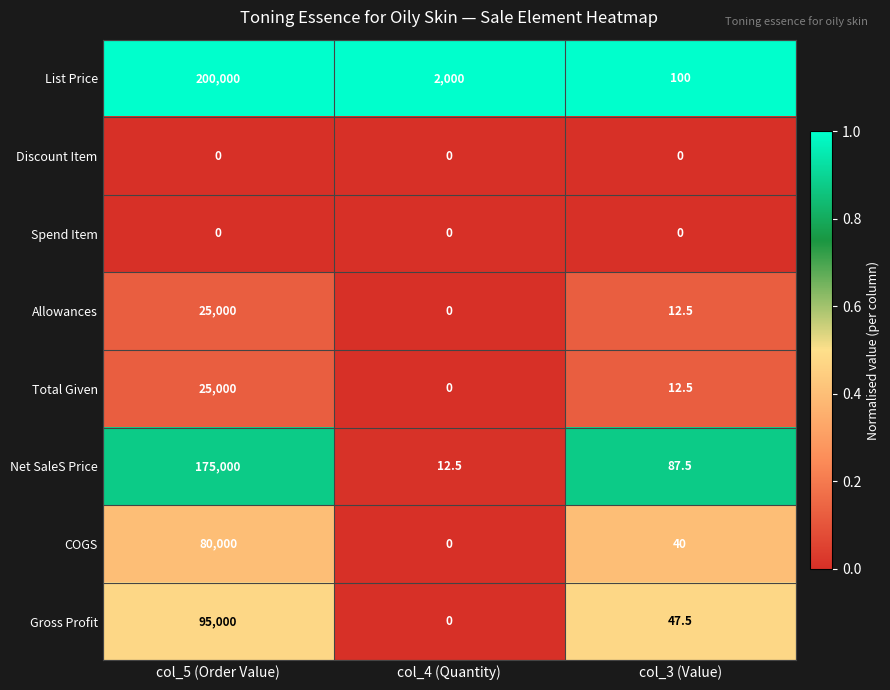

At how many categories does at least one series exceed 0?

3